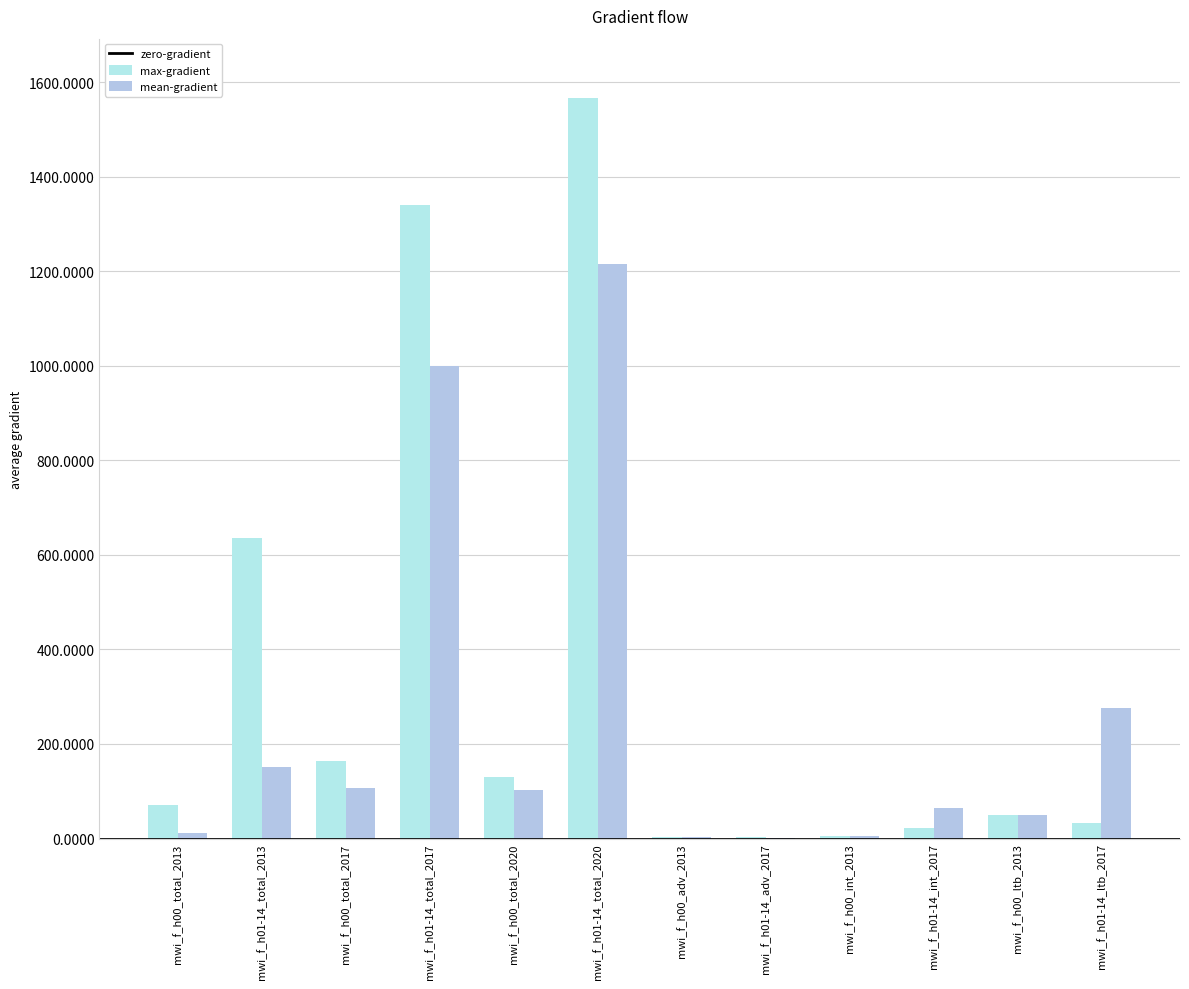

What is the value of the max-gradient bar at the 9th from the left?

6.1